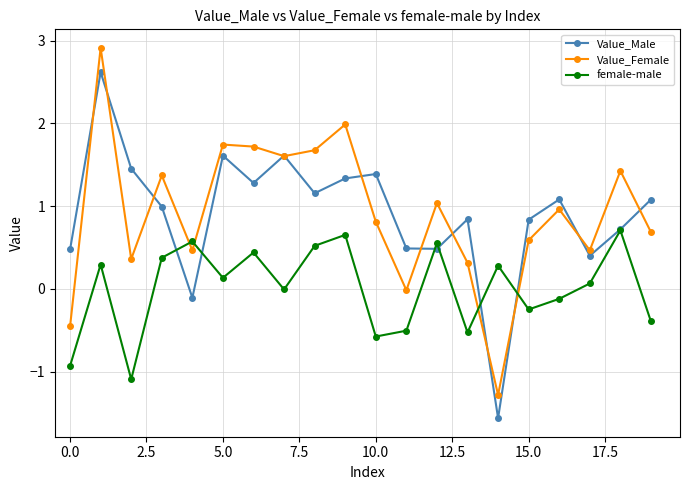

Is this an area chart (filled region under the line)?

No